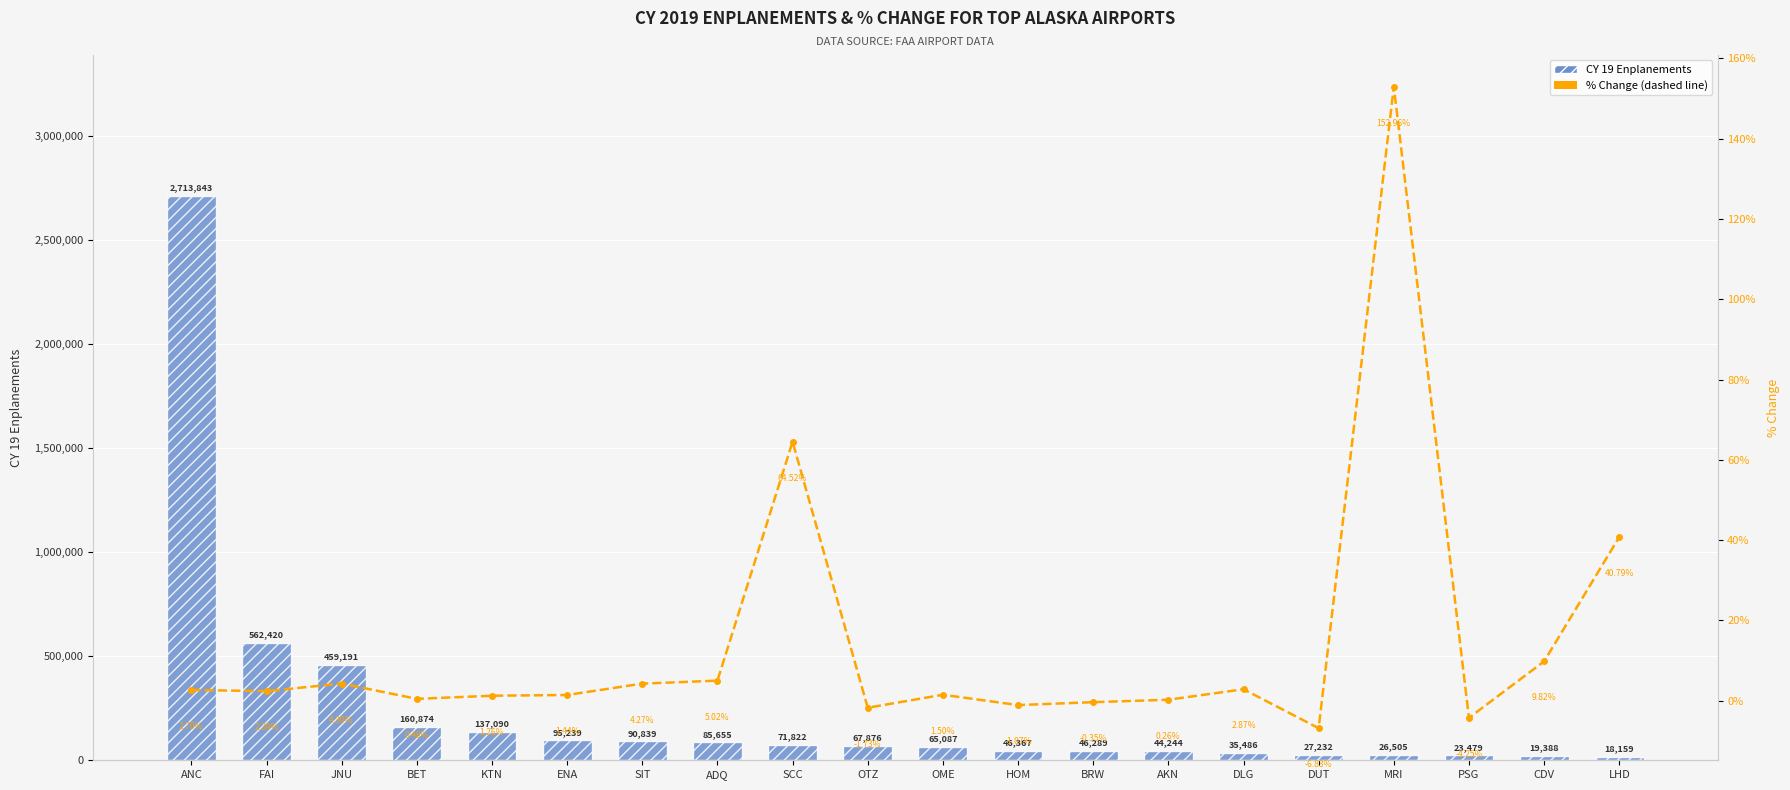

What are all the series names shown in the legend?

CY 19 Enplanements, % Change